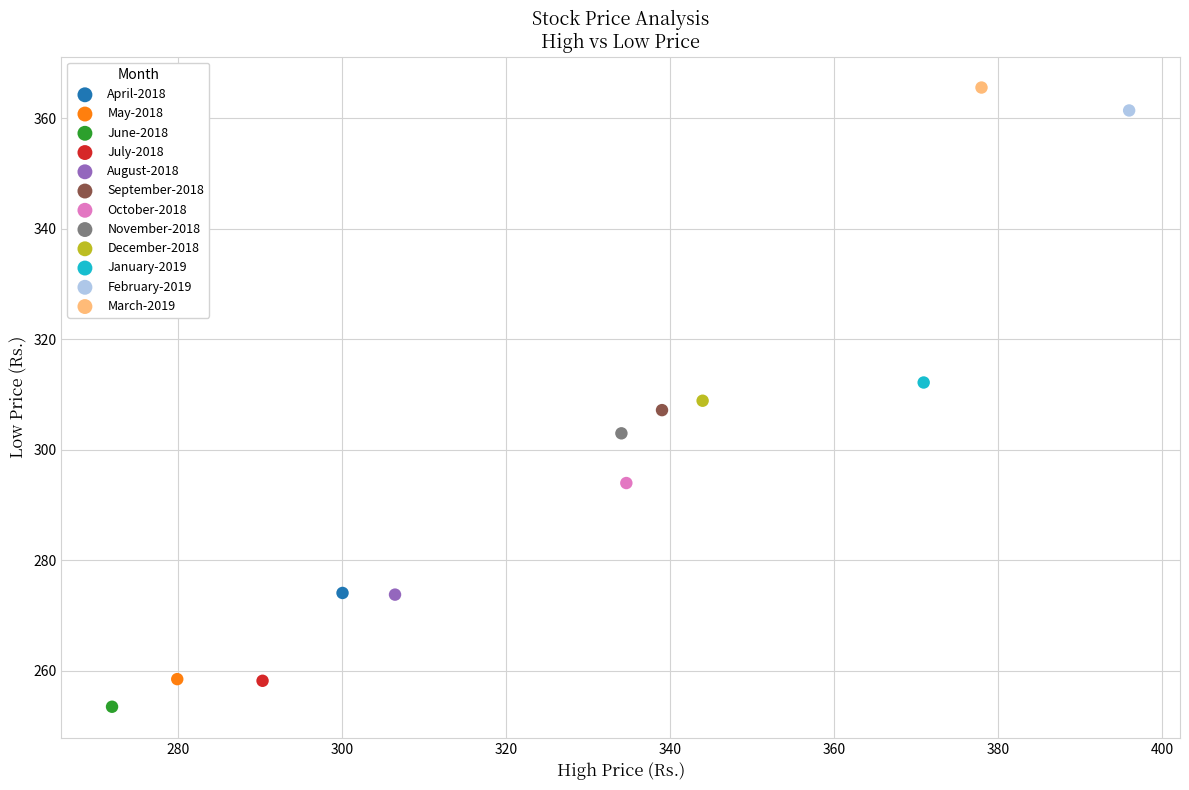

What are all the series names shown in the legend?

April-2018, May-2018, June-2018, July-2018, August-2018, September-2018, October-2018, November-2018, December-2018, January-2019, February-2019, March-2019